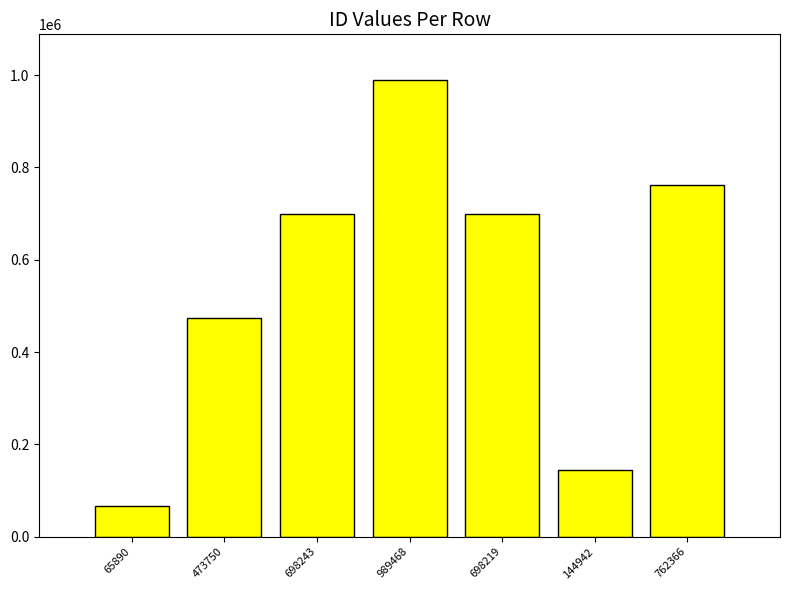

The value at 762366 is 762366. True or false?

True